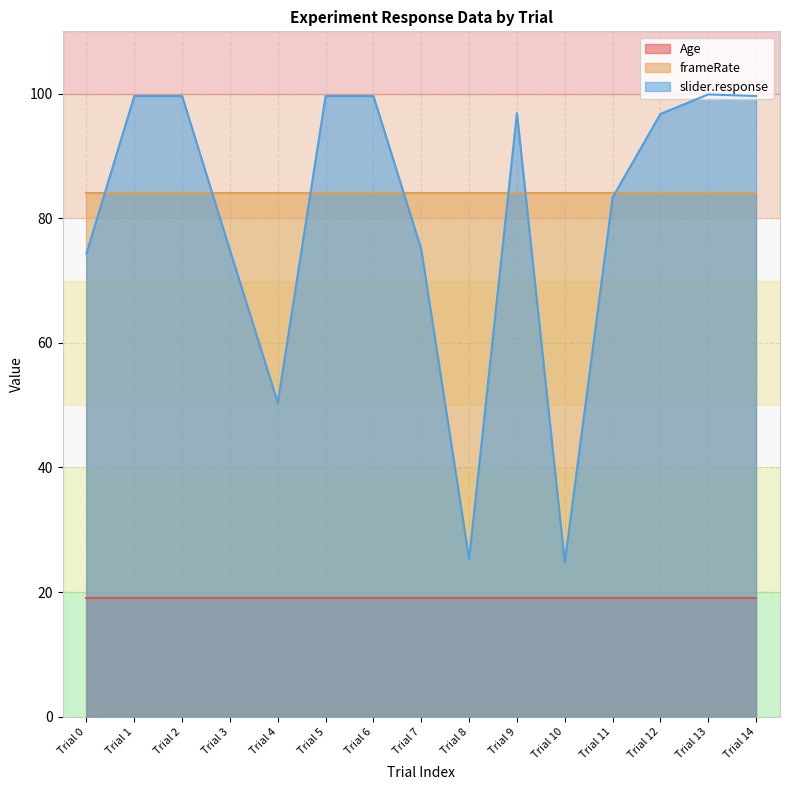

Where is slider.response nearest to the value 62?

Trial 4